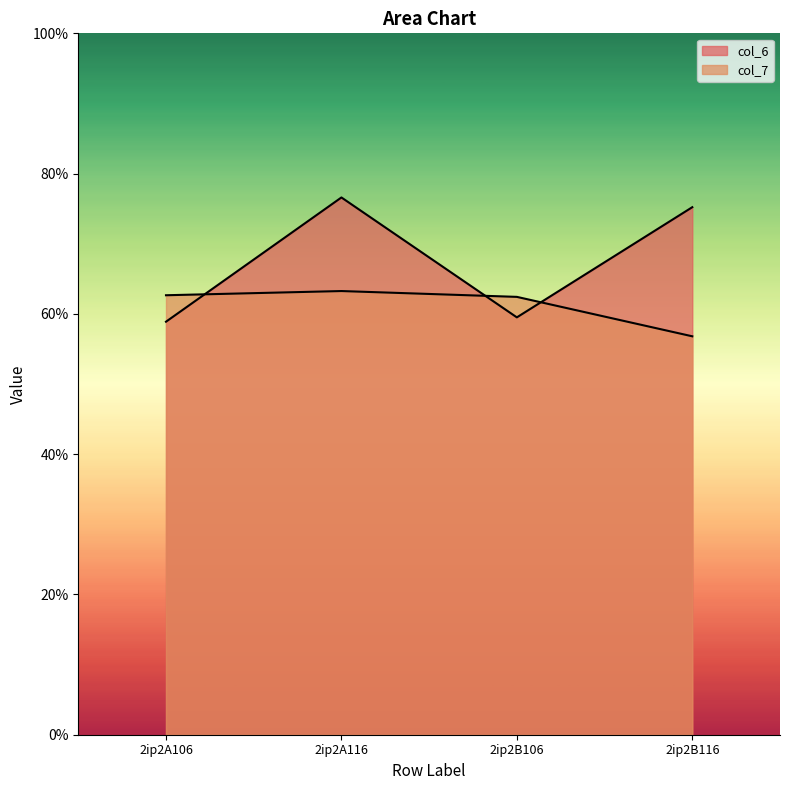

Is the value of col_6 at 2ip2A106 greater than the value of col_7 at 2ip2A116?

No